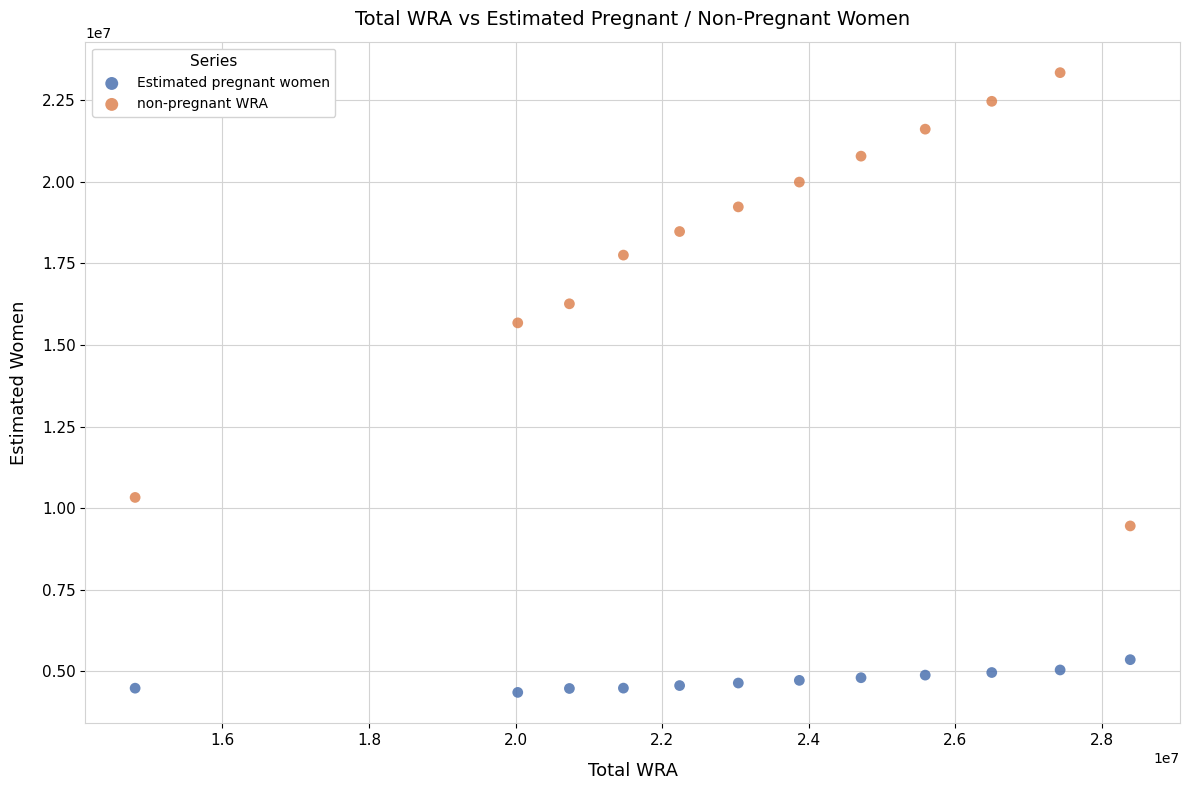

Across all series, what Y value is closest to 13850520?

15679486.1